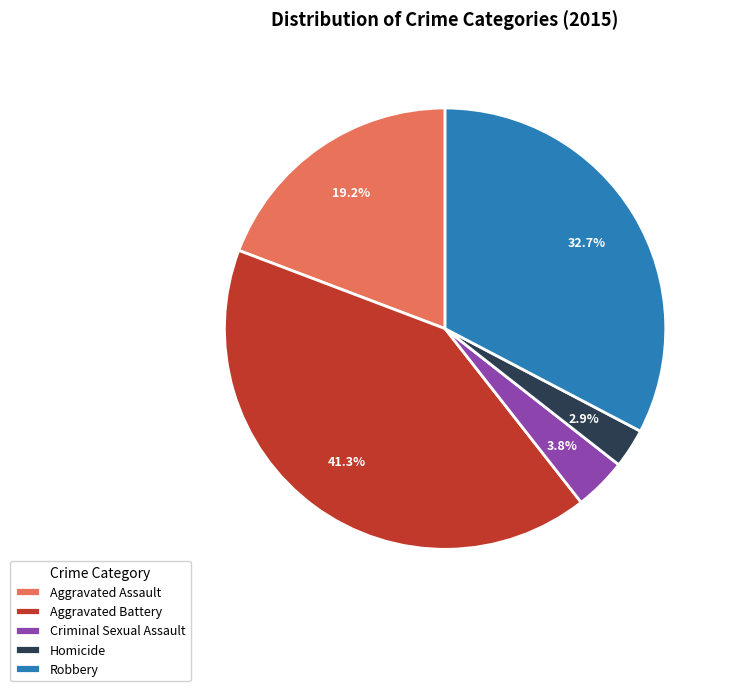

To the nearest percent, what percentage of the pie is Homicide?

3%